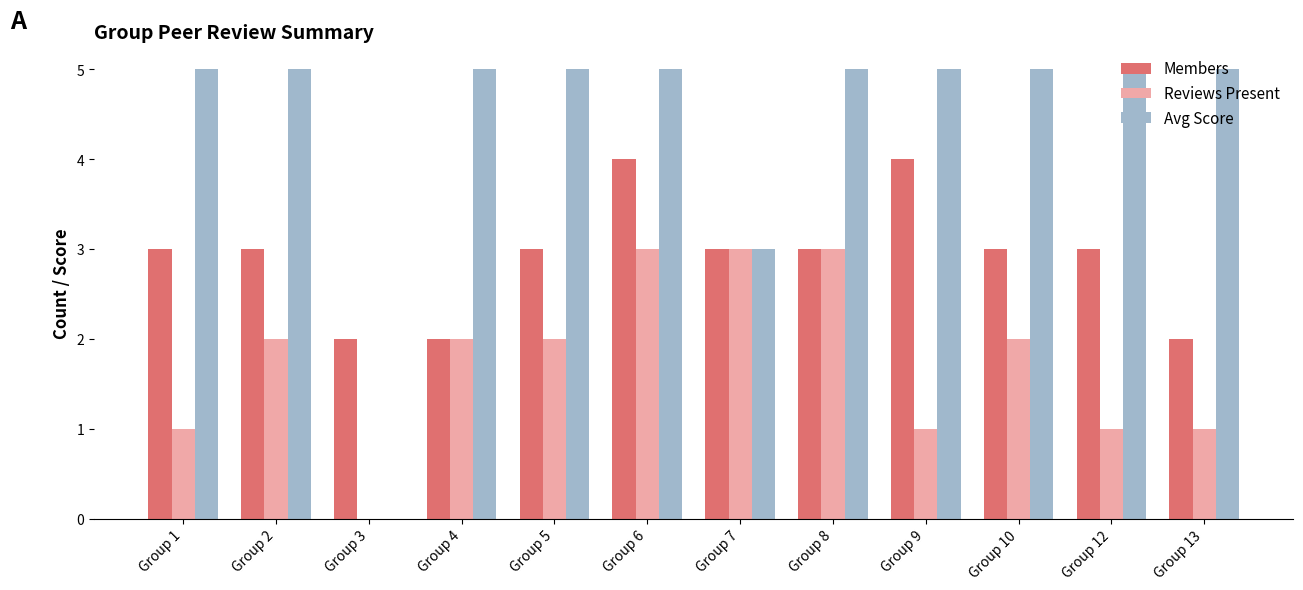

The value of Reviews Present at Group 2 is 2. True or false?

True